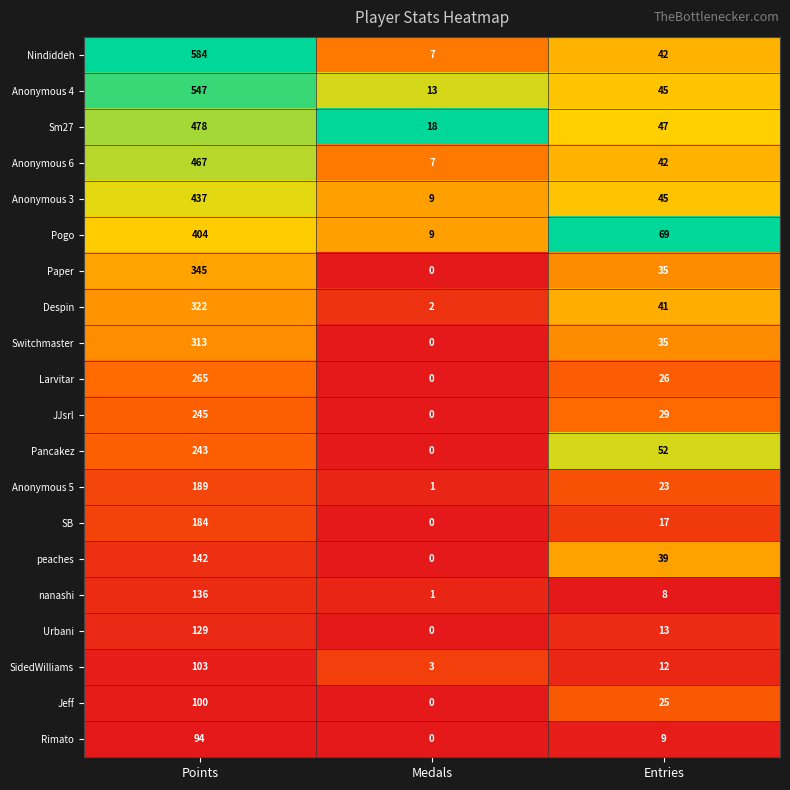

True or false: Urbani has a value of 129 at Points.

True